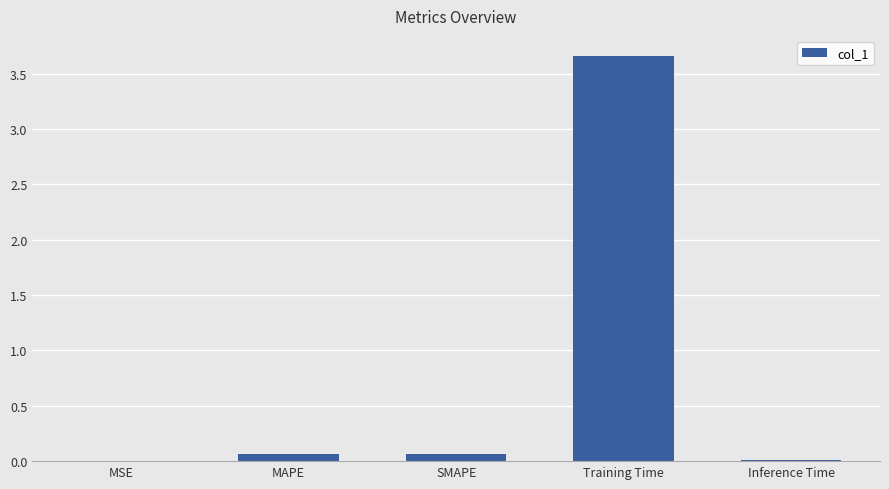

Between MAPE and Training Time, which is larger?

Training Time